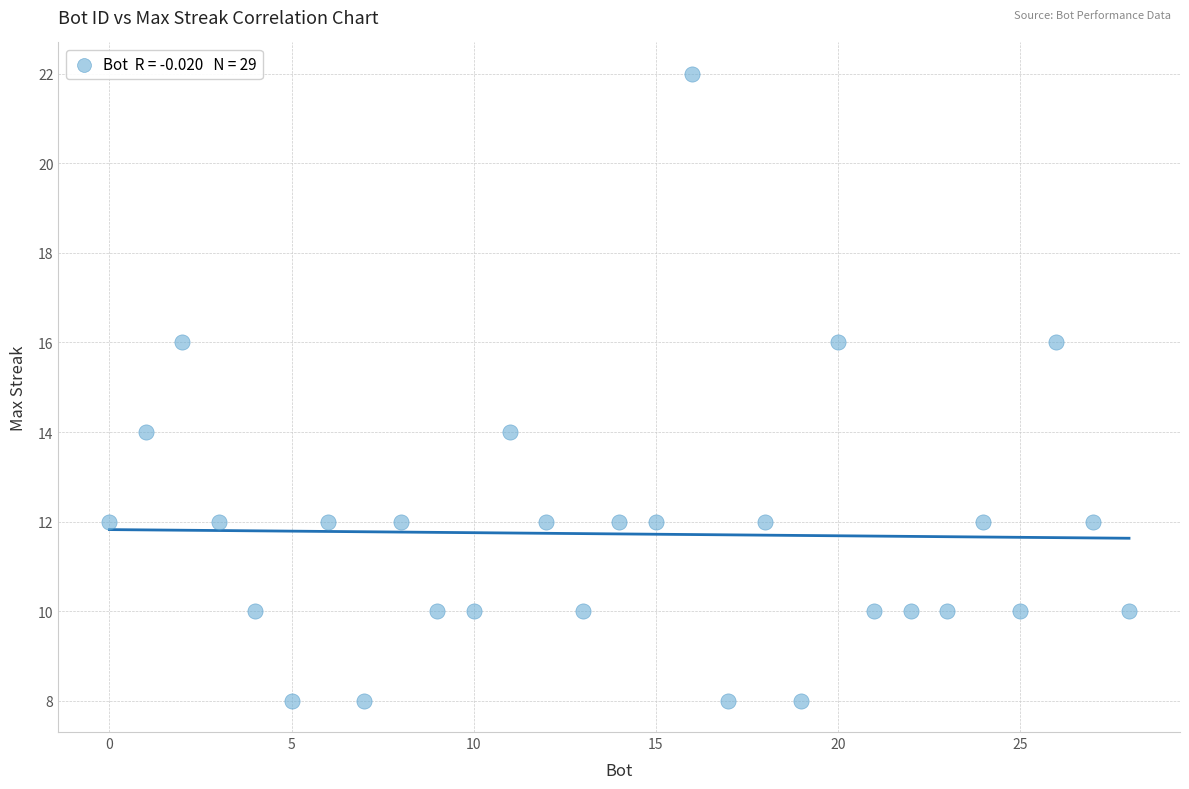

What is the range of Y values (max minus min)?

14